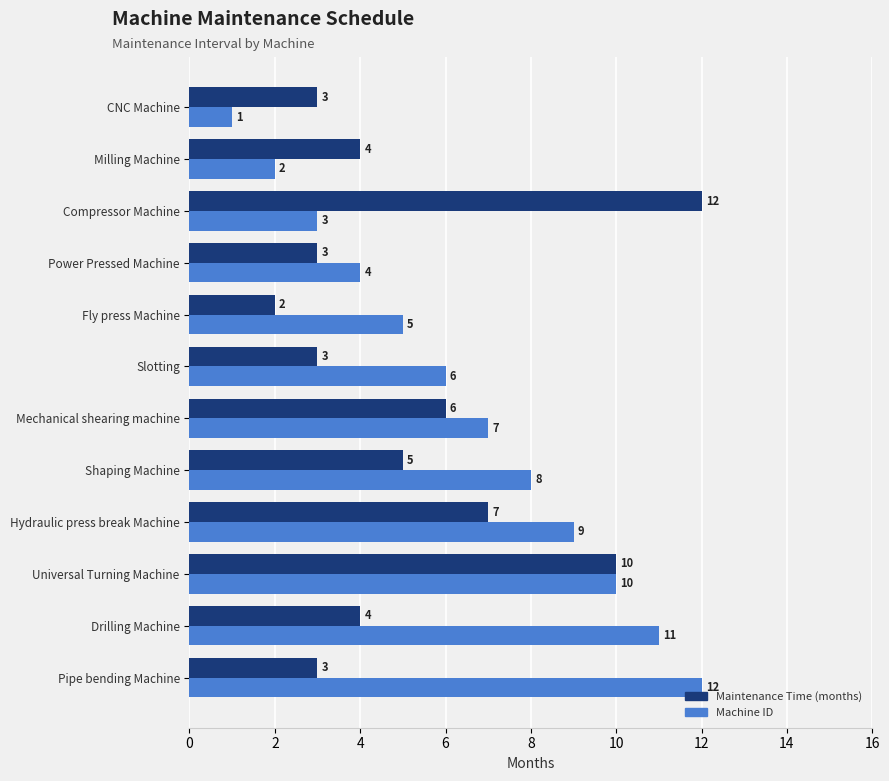

Which series has the widest spread of values?

Machine ID